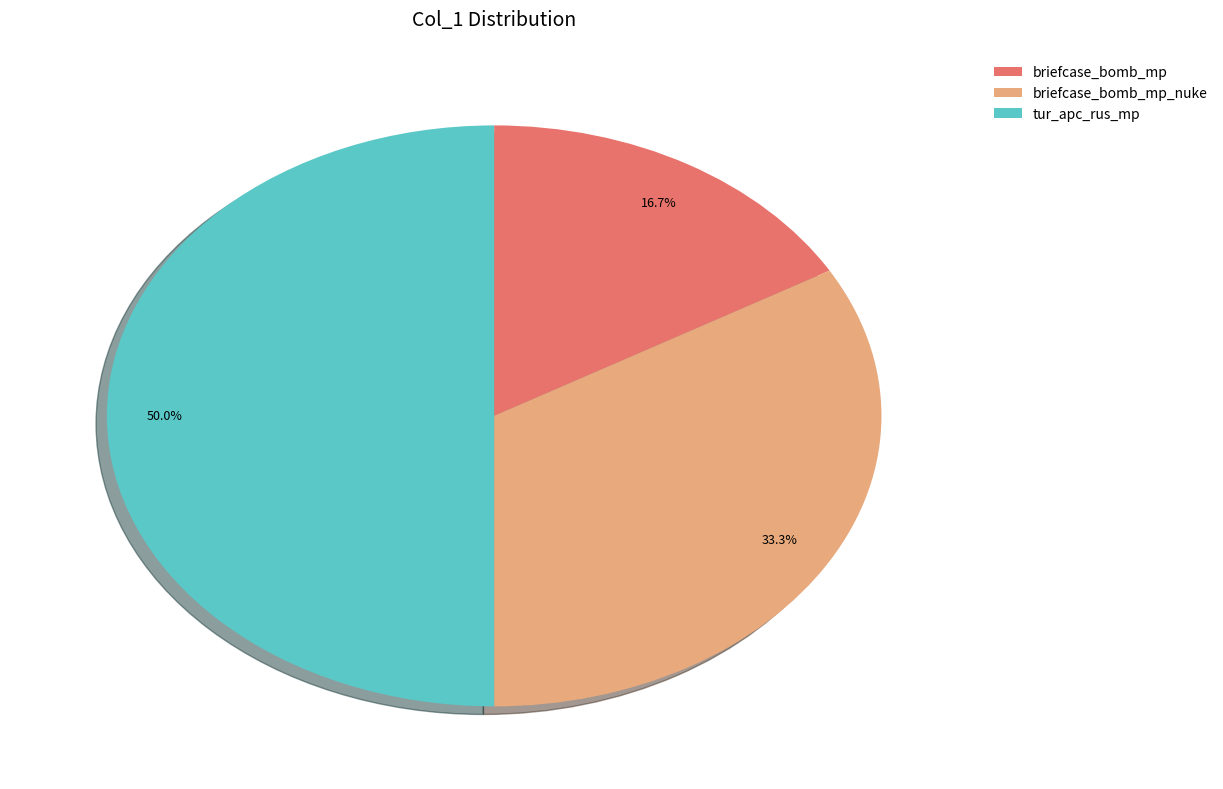

Between briefcase_bomb_mp_nuke and briefcase_bomb_mp, which is larger?

briefcase_bomb_mp_nuke